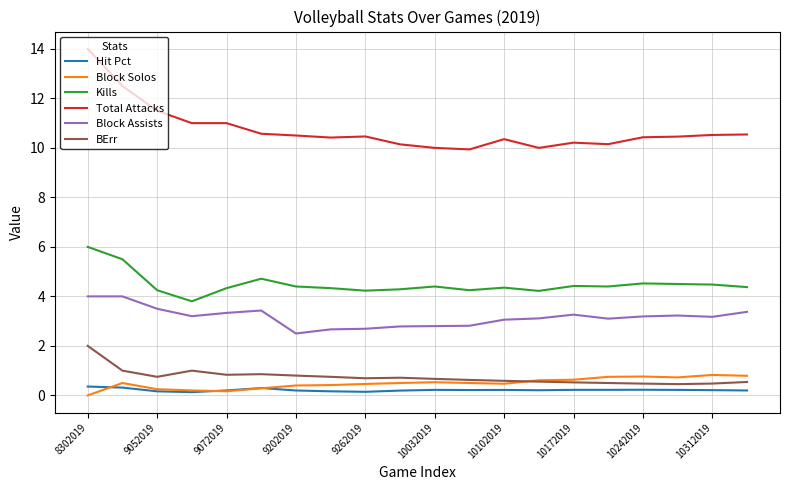

True or false: BErr and Kills intersect in this chart.

False